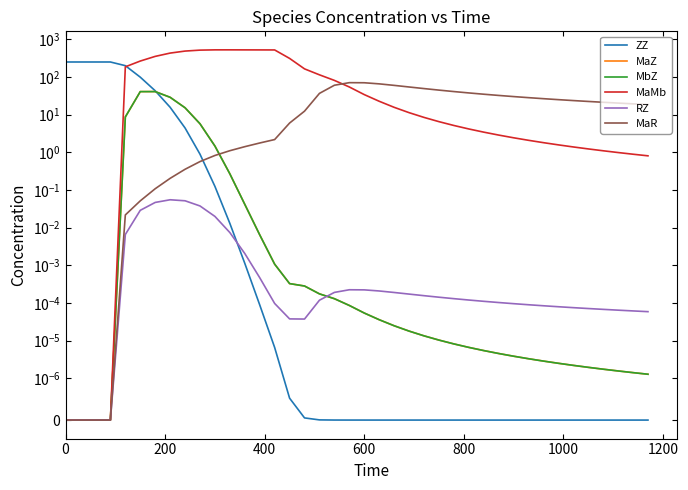

The value of MaMb at 14 is 706.4. True or false?

False